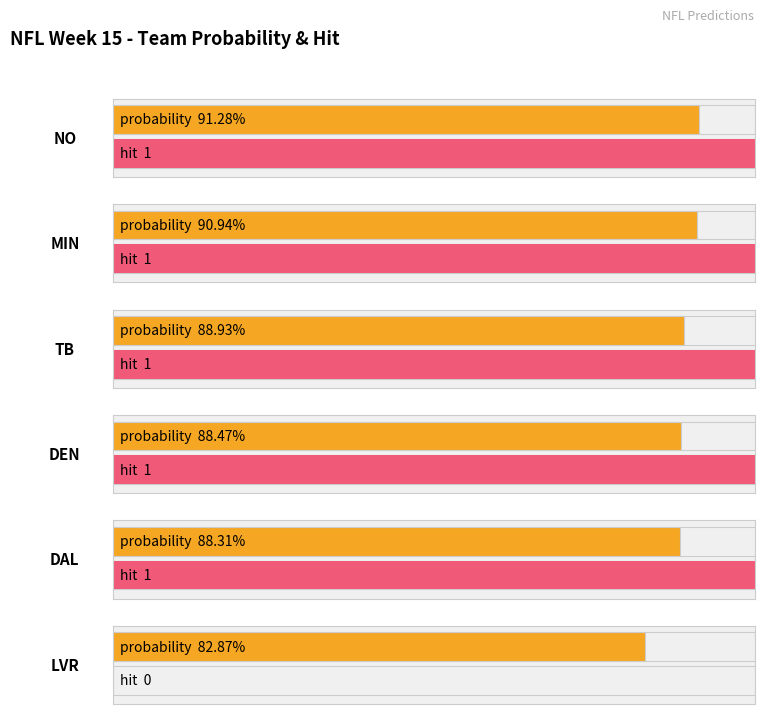

The value of probability at LVR is 0.4. True or false?

False